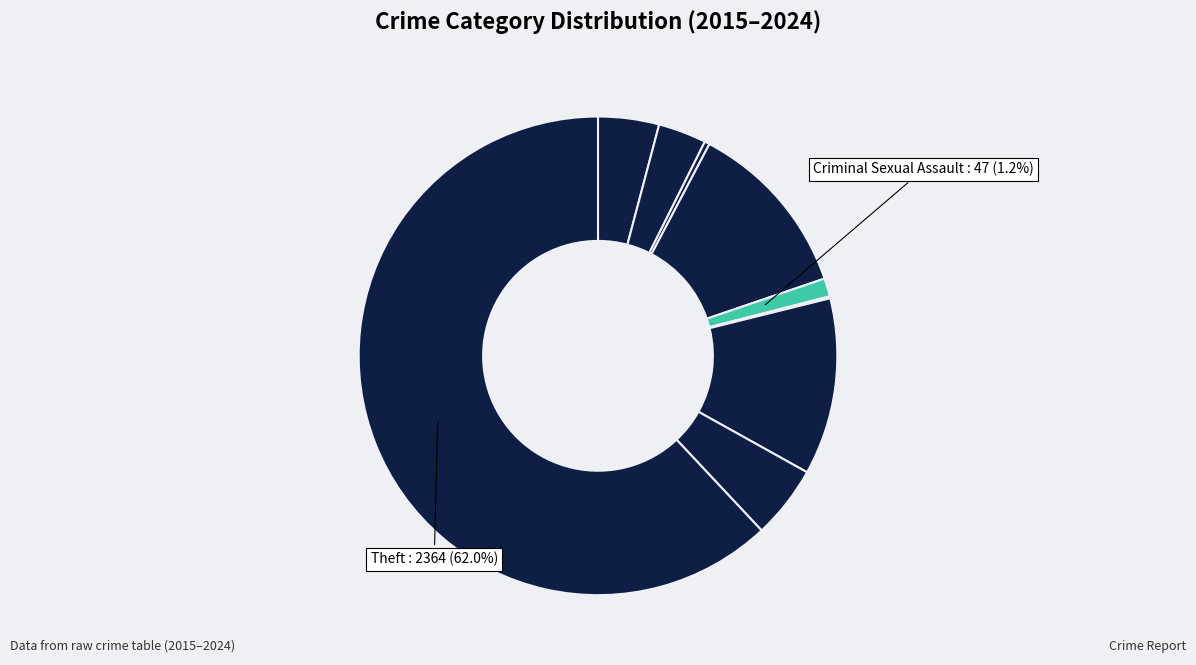

How many segments does this pie chart have?

9